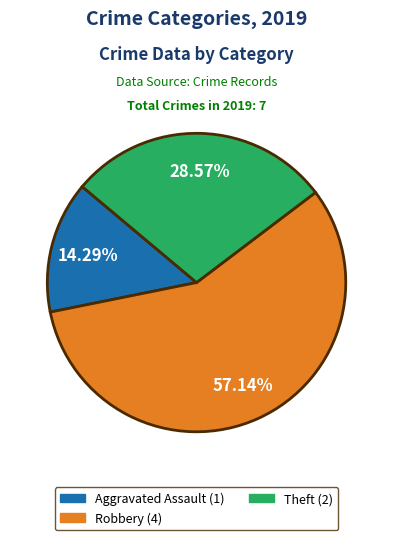

Is there a majority slice in this chart?

Yes